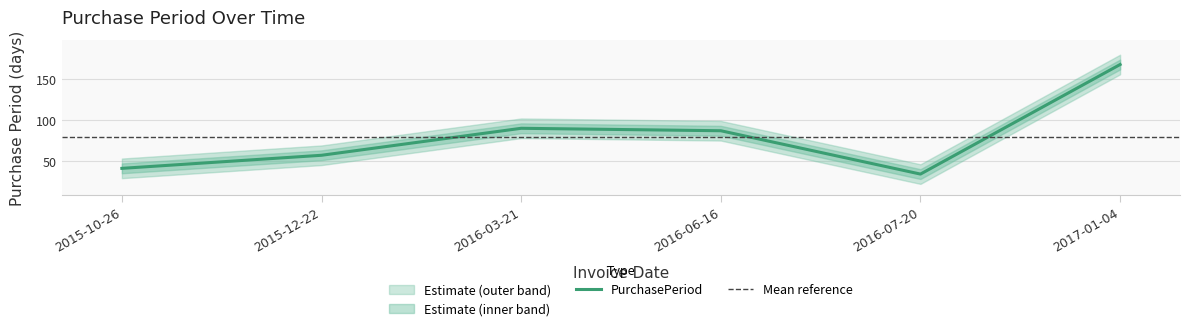

At which category does the data reach its first local valley?

2016-07-20